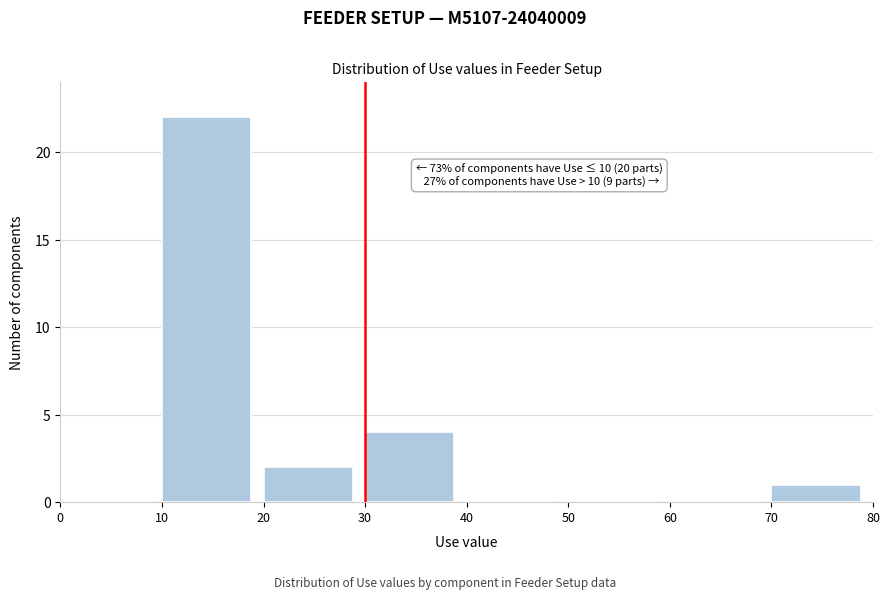

Over which range of the x-axis is the bar tallest?

10 to 20